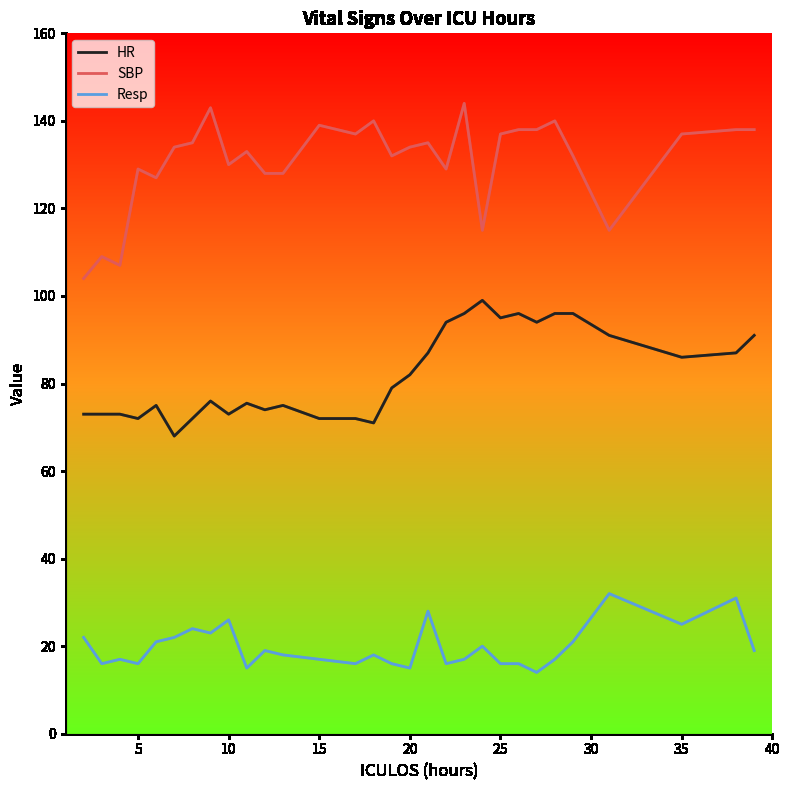

True or false: HR and SBP cross at least once.

False